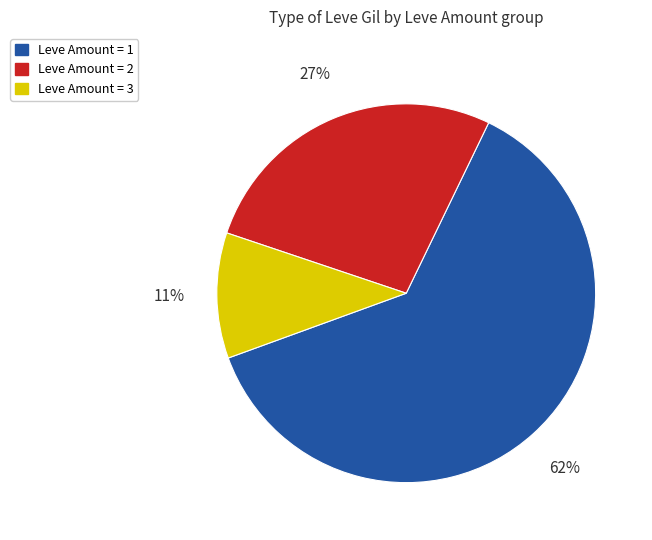

To the nearest percent, what is the average slice percentage?

33%